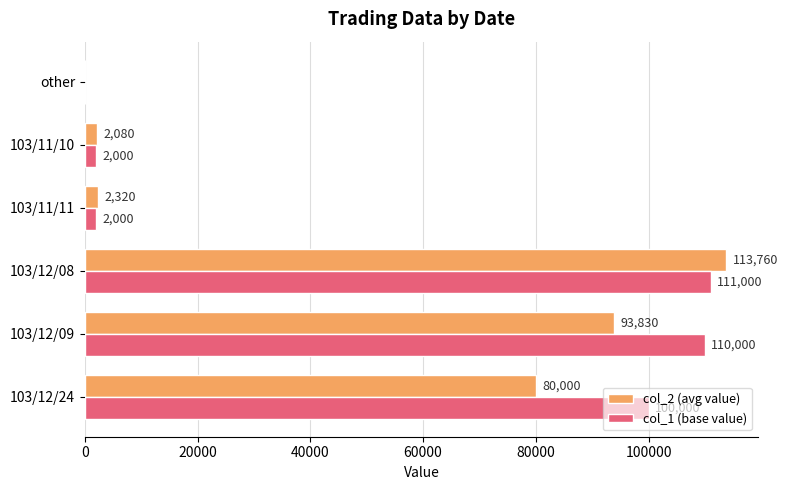

At which label is col_1 (base value) closest to 55500?

103/12/24